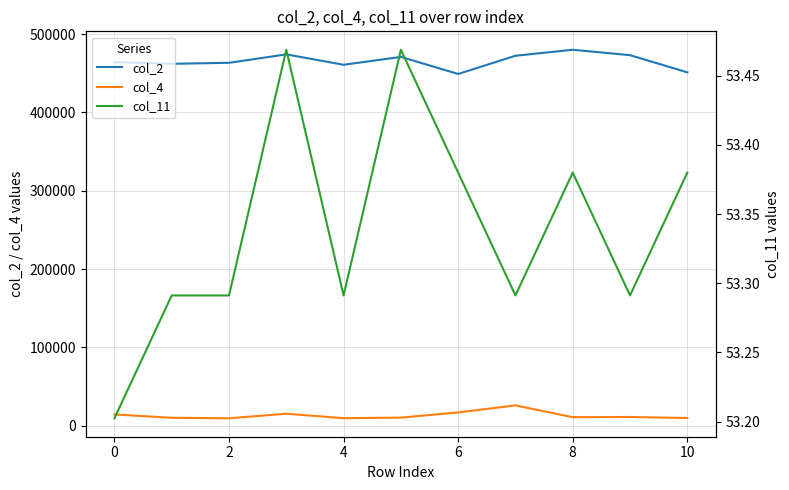

What is the label of the 9th point from the right?

2